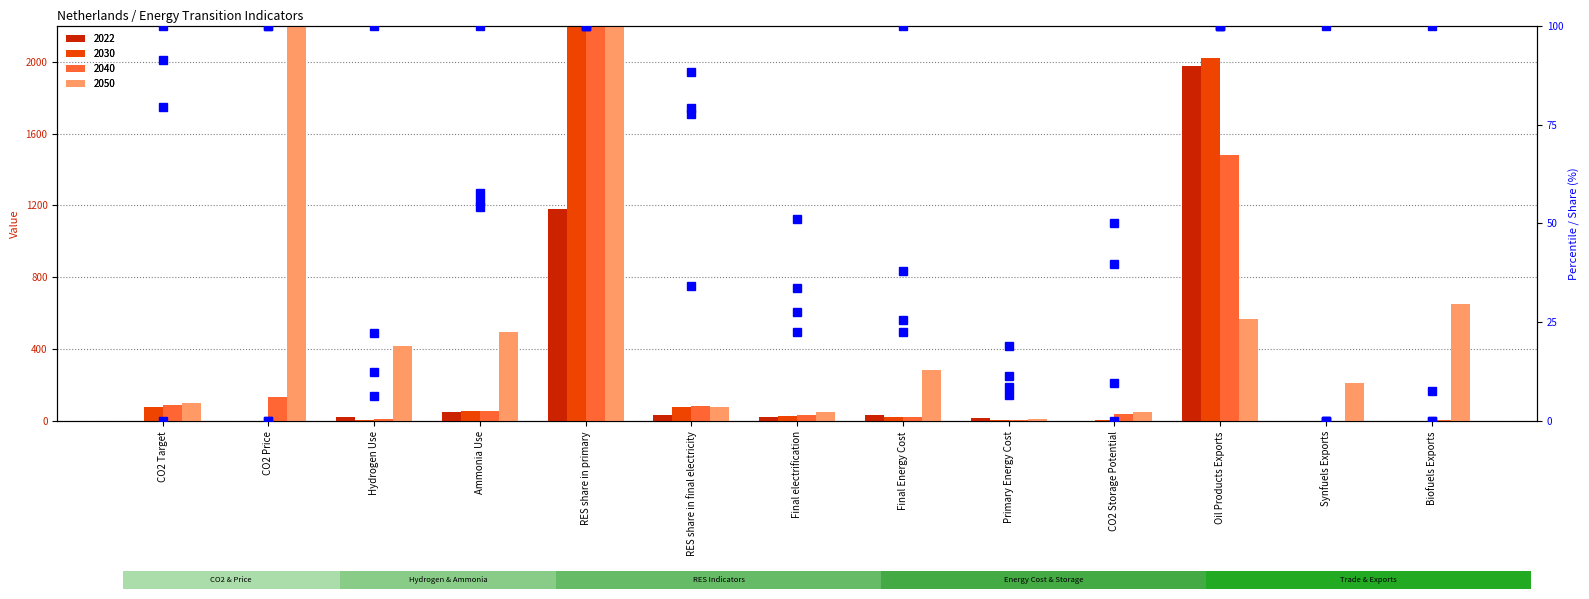

Which category has the highest value in the 2030 (pct) series?

RES share in primary